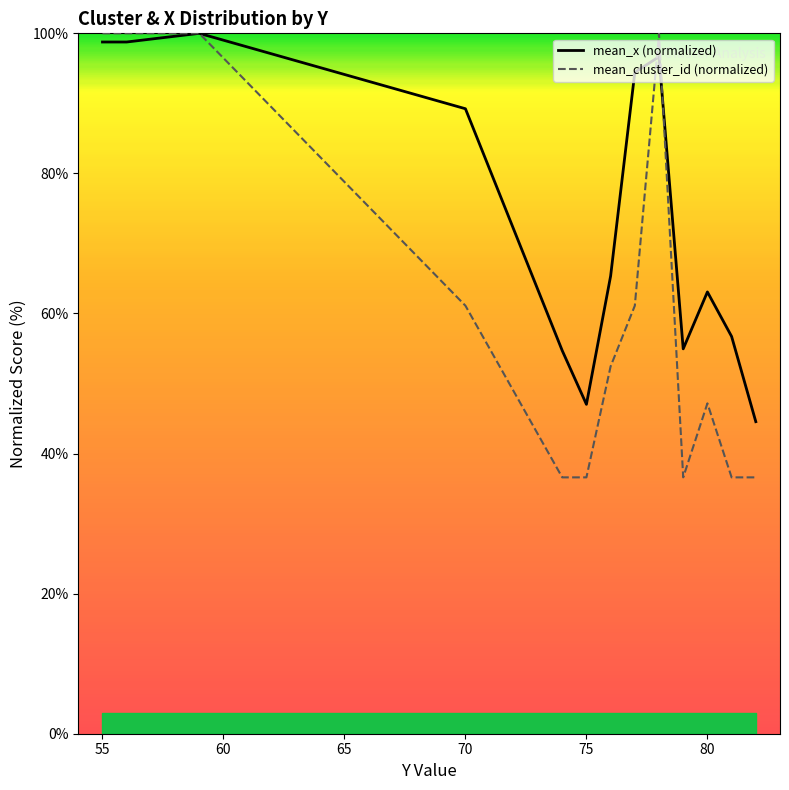

Is the value of mean_cluster_id (normalized) at 50 greater than the value of mean_x (normalized) at 80?

Yes